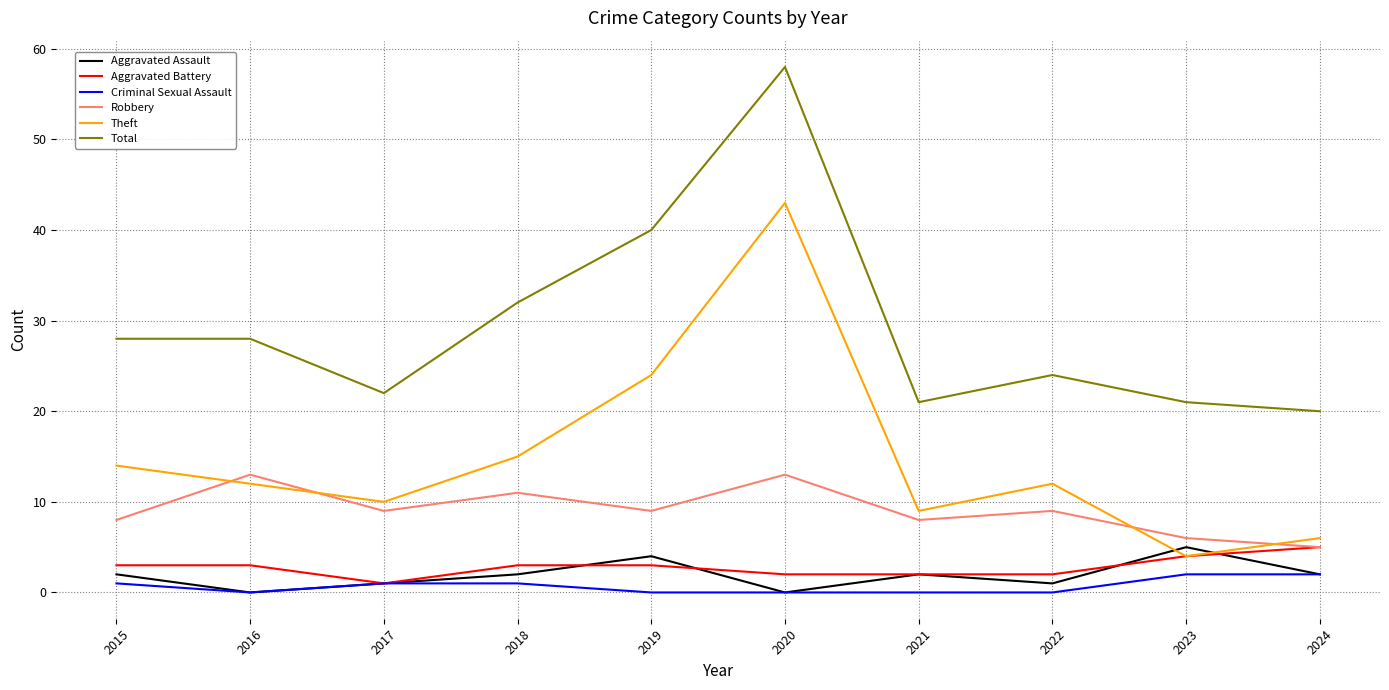

The value of Robbery at 2018 is 17. True or false?

False